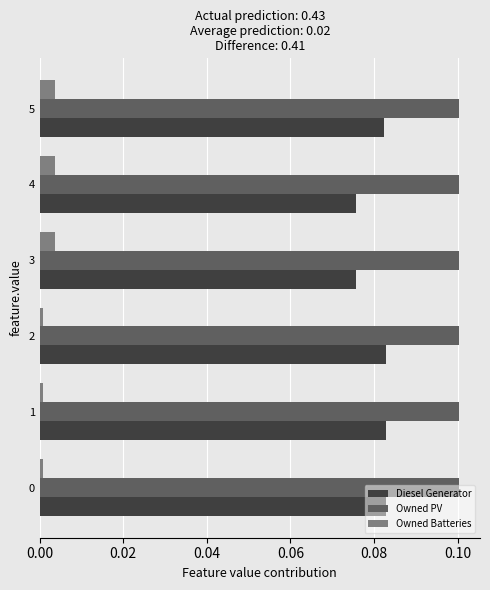

Which series has the largest total across all categories?

Owned PV